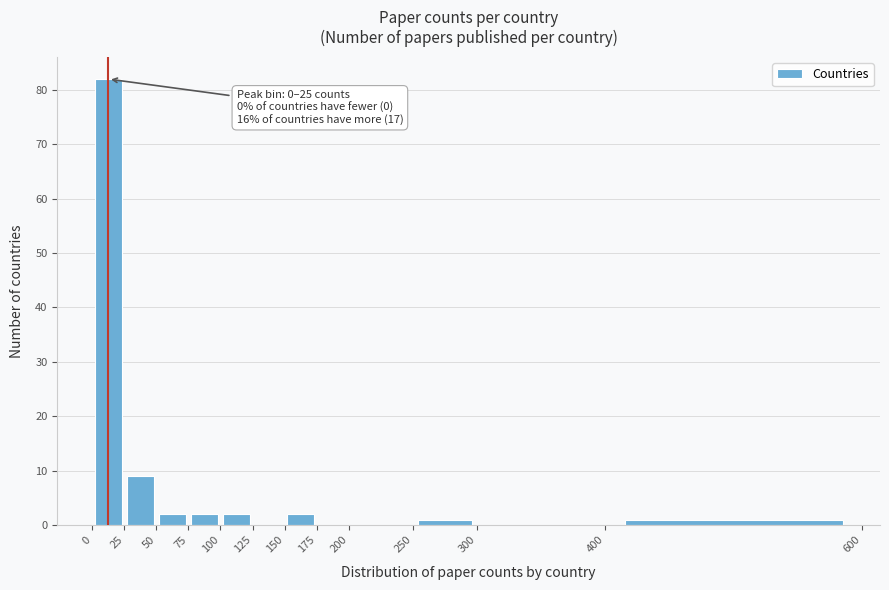

Which range on the x-axis has the tallest bar?

0 to 25